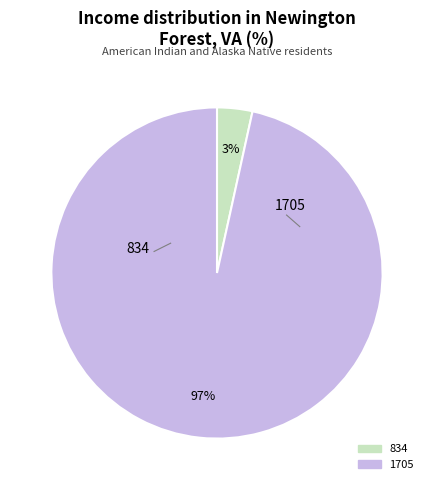

Rank the categories by value from lowest to highest.

834, 1705